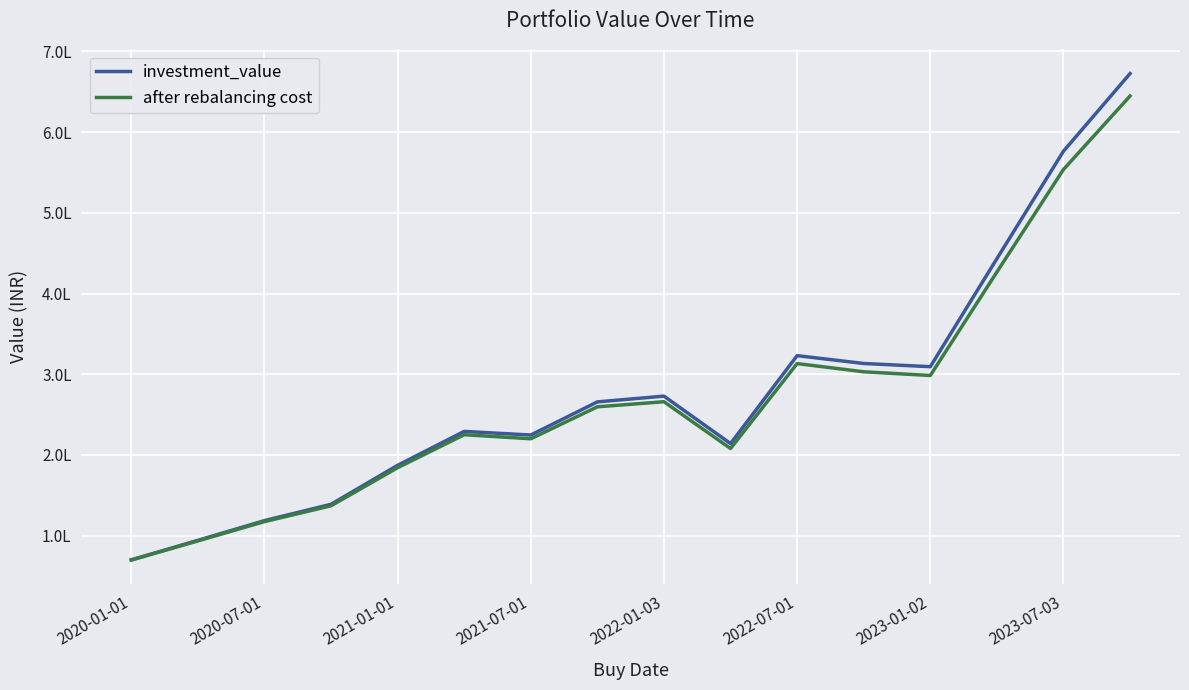

Does the chart display data point markers on the line(s)?

No